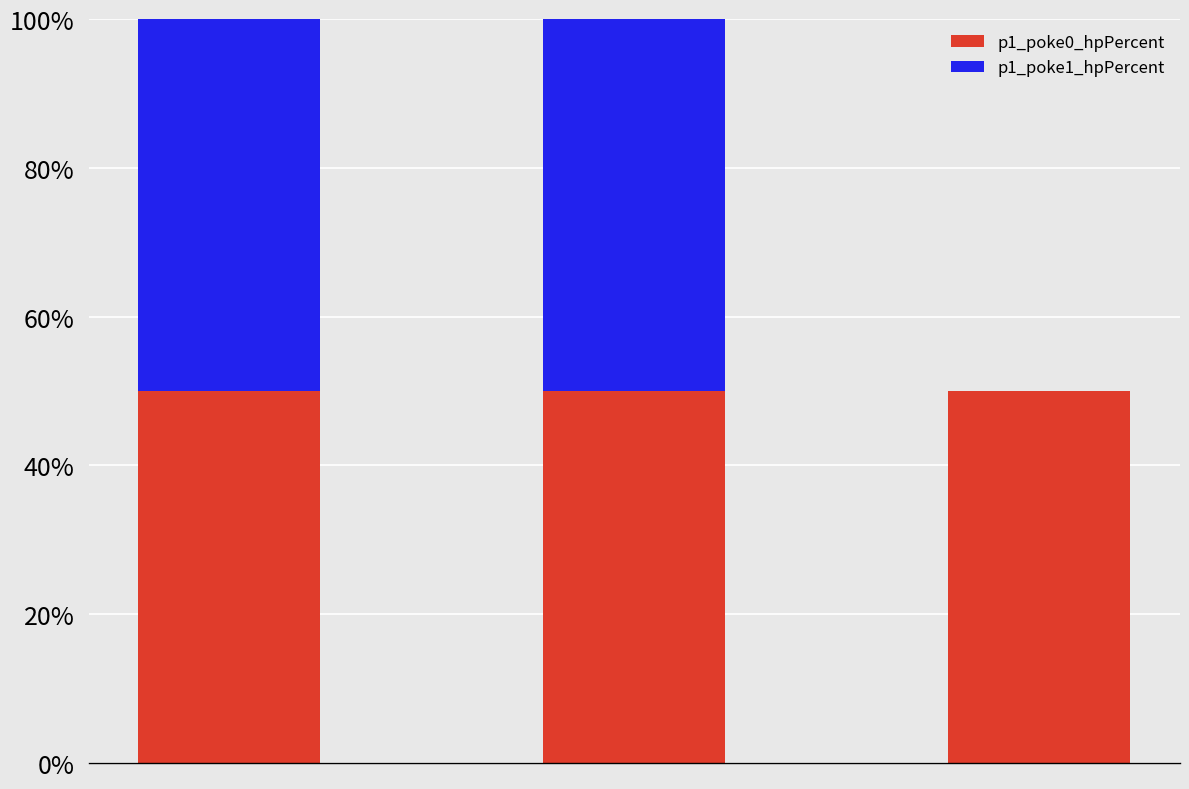

What are all the series names shown in the legend?

p1_poke0_hpPercent, p1_poke1_hpPercent